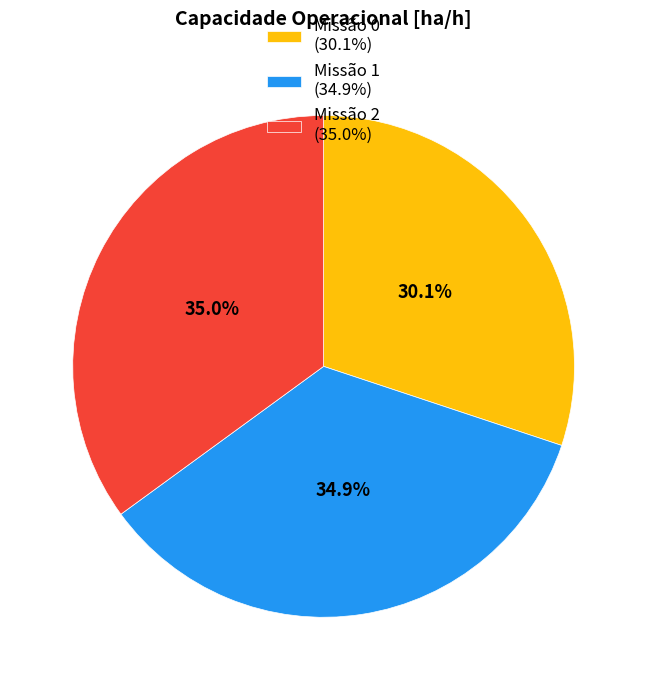

What percentage do Missão 0 (30.1%) and Missão 1 (34.9%) together represent?

65.0%